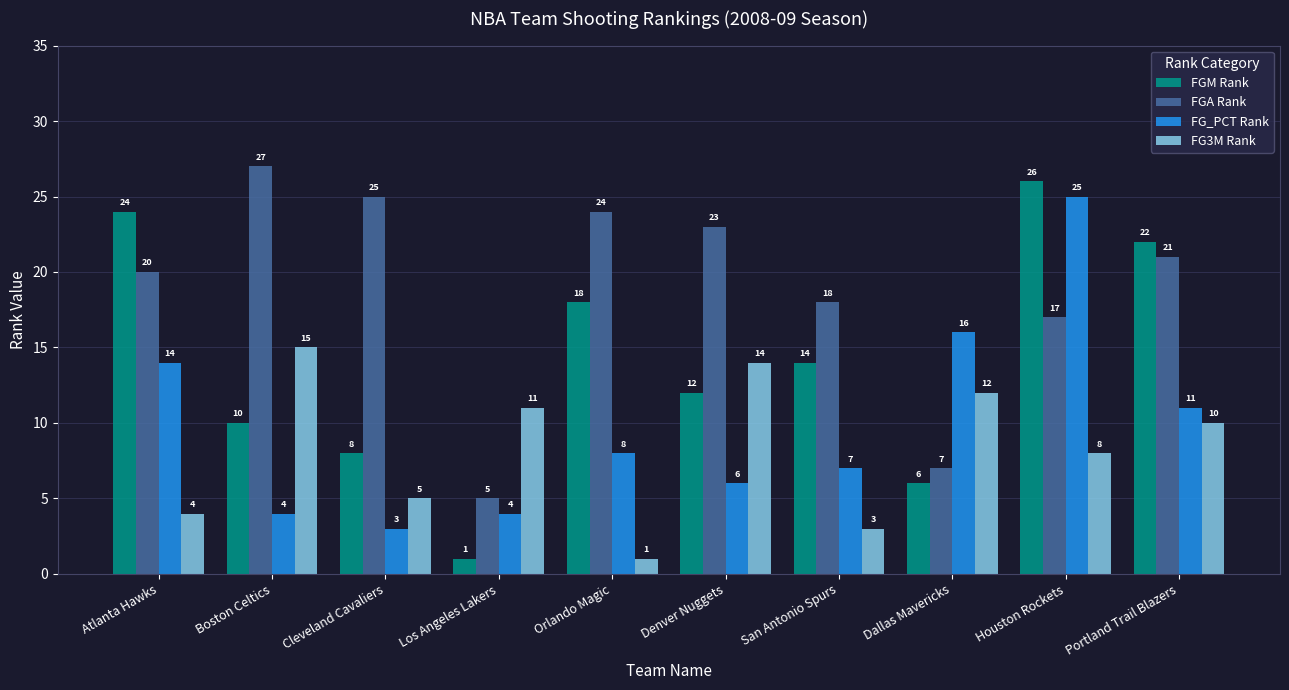

At which label does FG_PCT Rank reach its minimum?

Cleveland Cavaliers